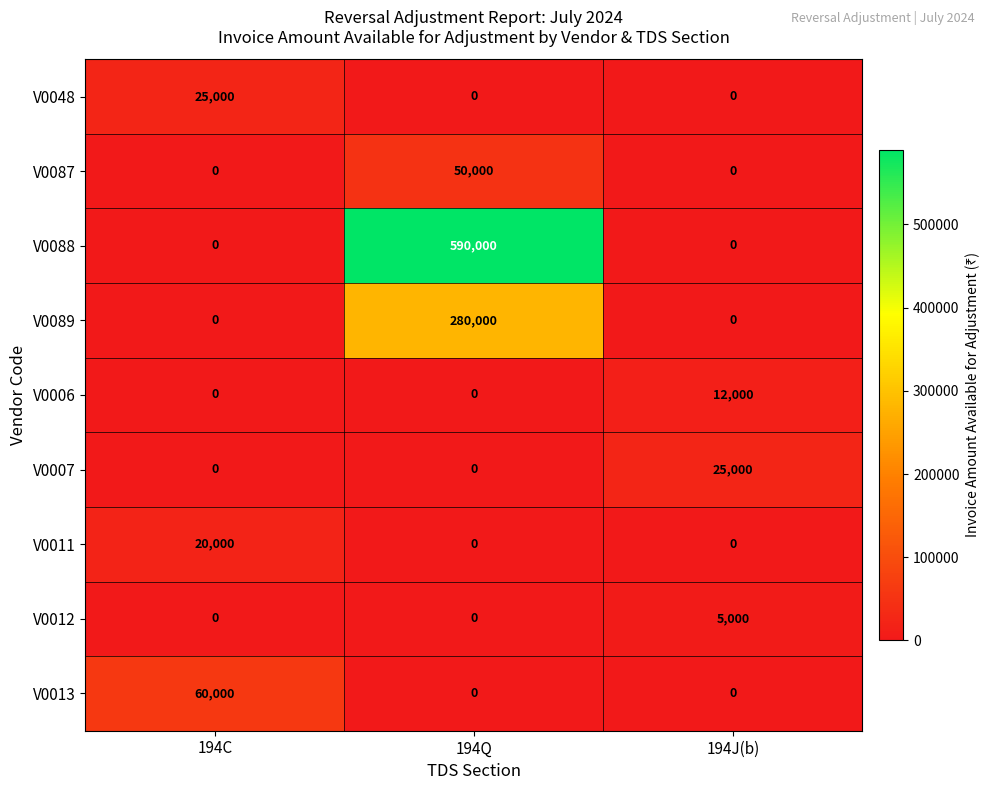

How many categories are shown in the chart?

3